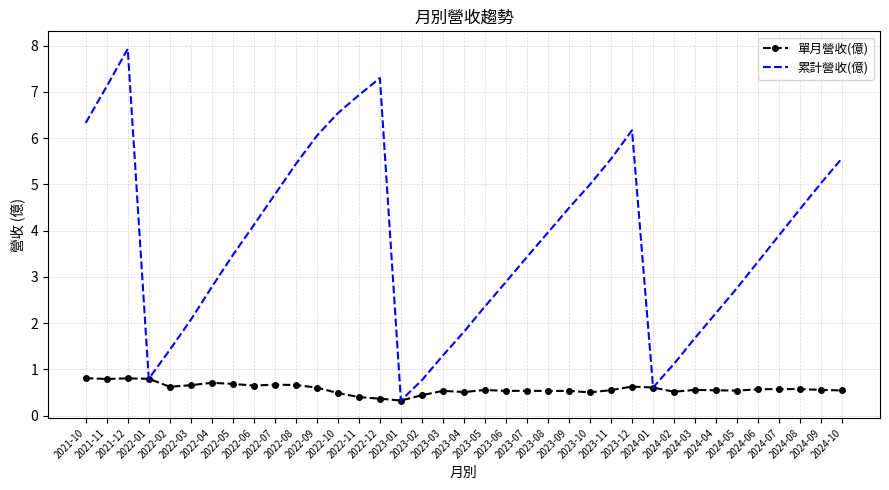

Which series has the largest total across all categories?

累計營收(億)